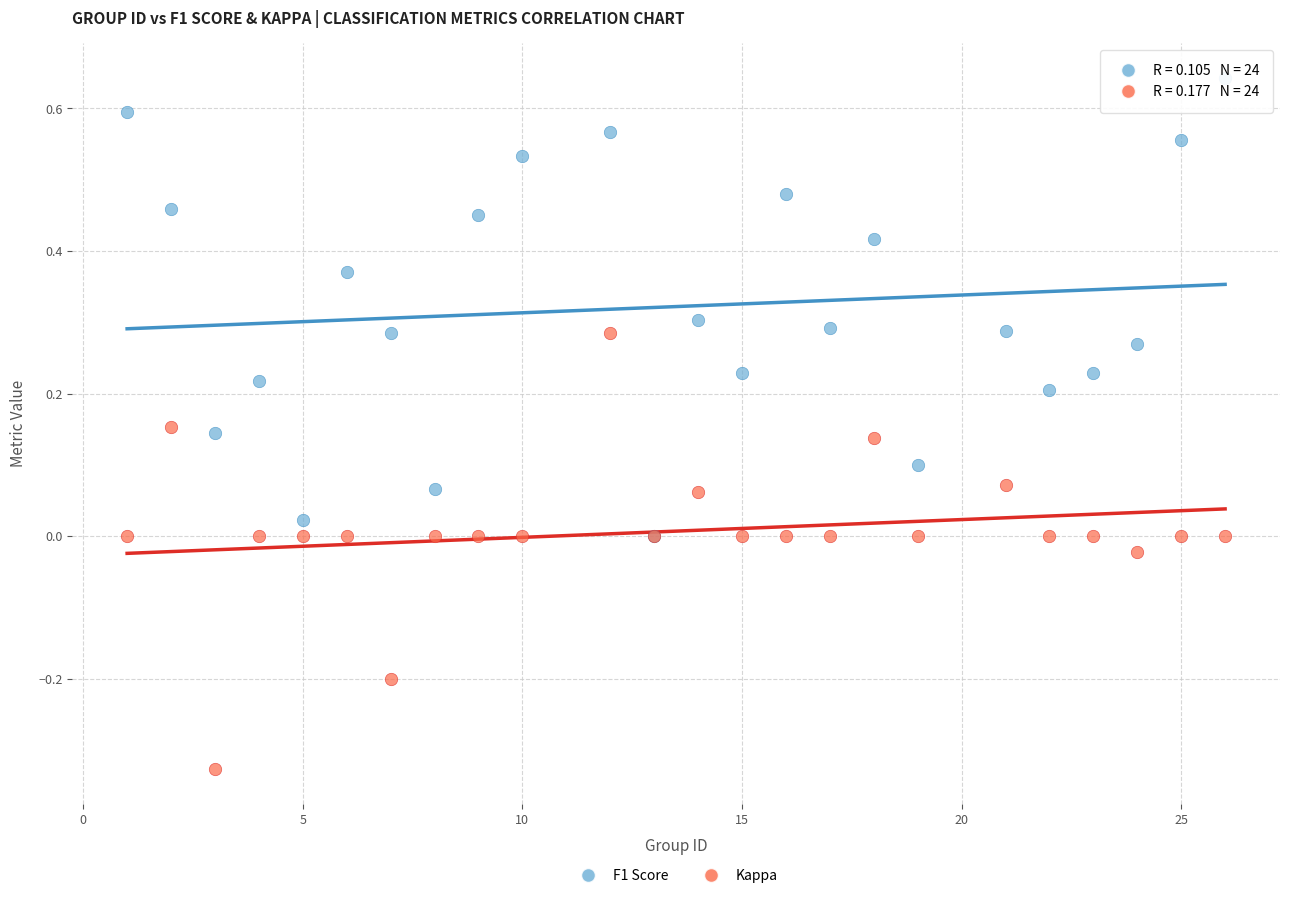

Which series contains the lowest Y value?

Kappa